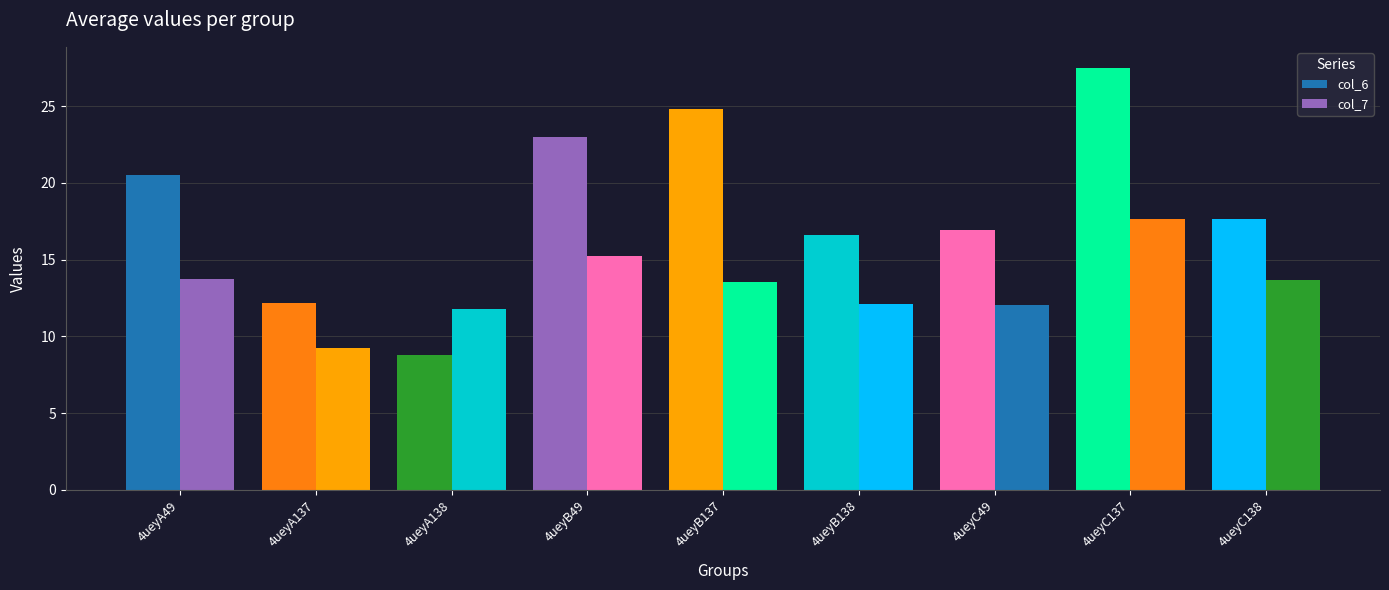

At which label does col_7 first exceed 13?

4ueyA49